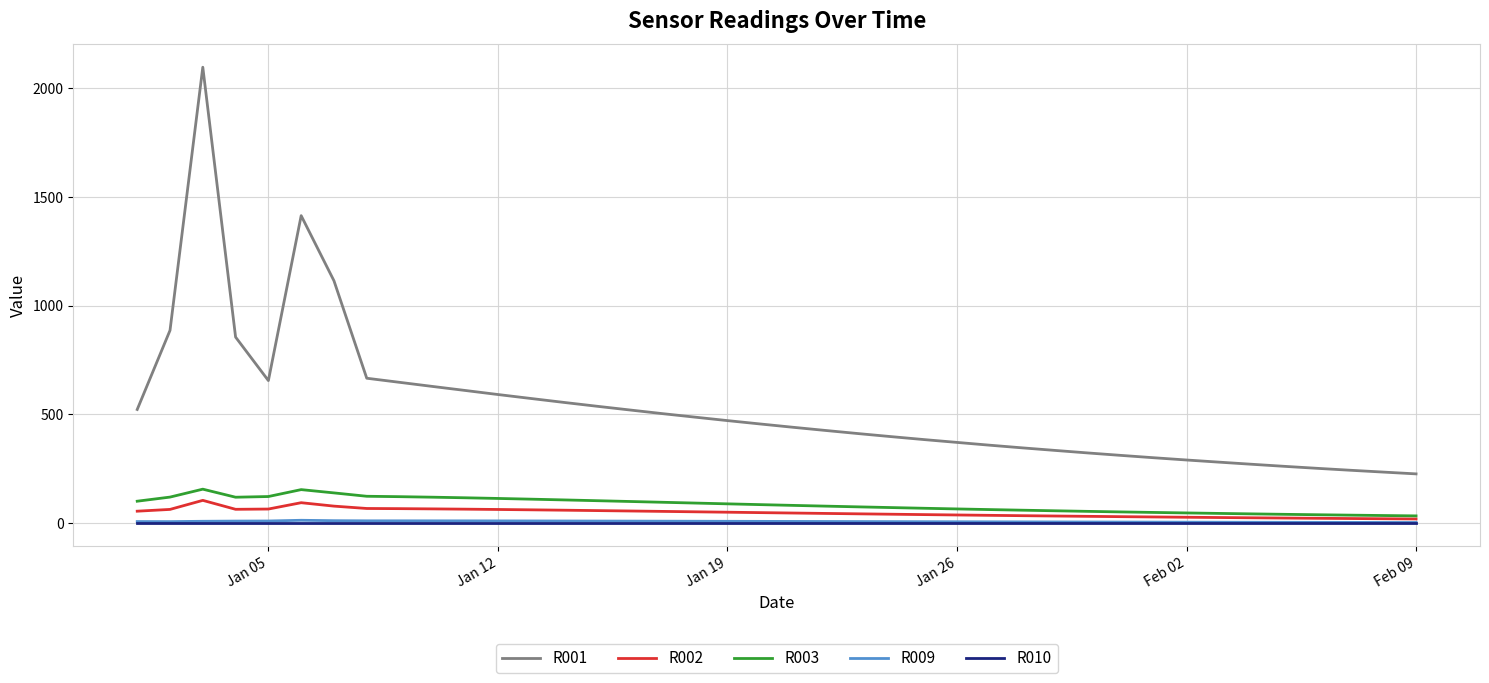

Which series has the widest spread of values?

R001